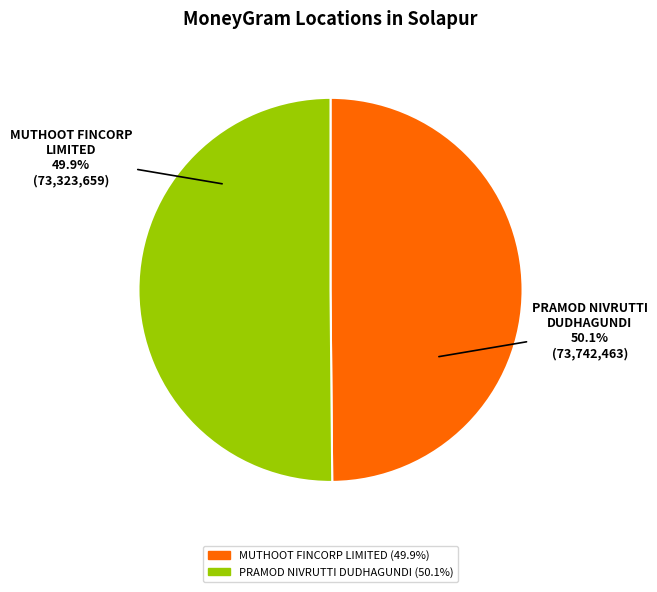

What is the change in value from MUTHOOT FINCORP LIMITED - #F2506 - SANGO to PRAMOD NIVRUTTI DUDHAGUNDI?

+418804